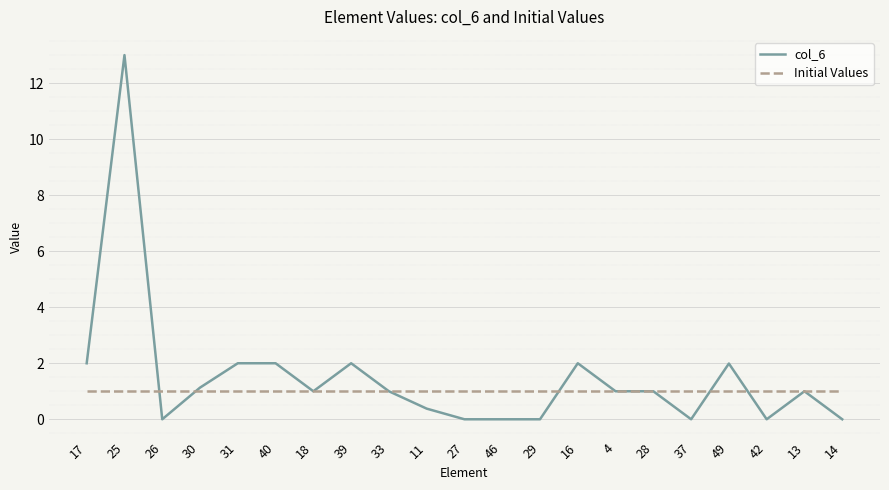

How many series are shown in this chart?

2